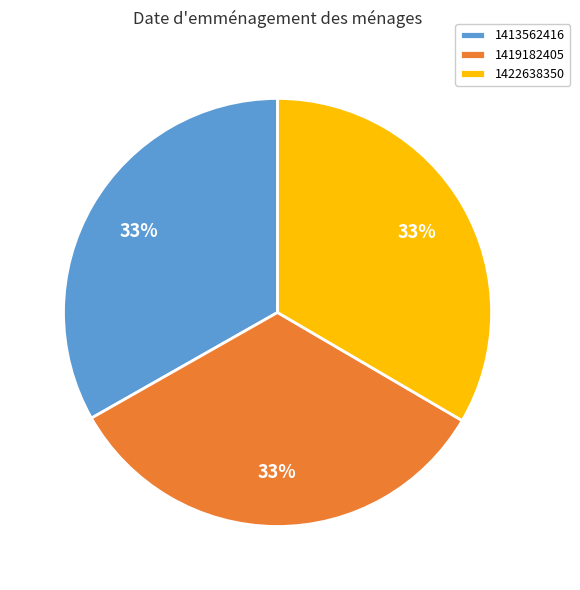

Does 1419182405 account for over 50% of the chart?

No